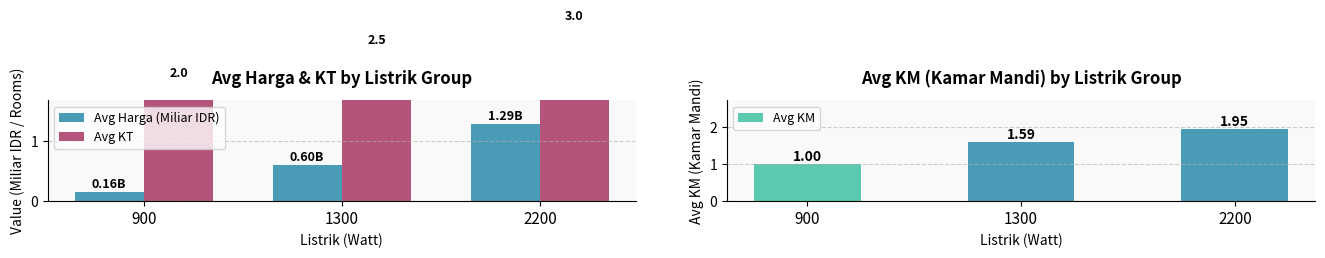

At which category is the sum across all series the highest?

2200